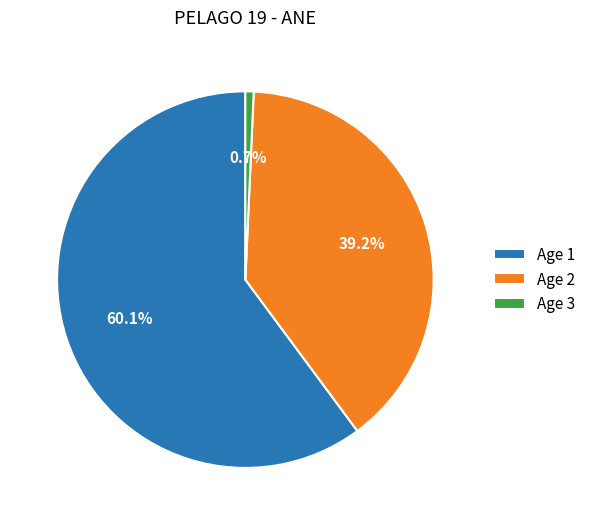

What percentage do Age 3 and Age 2 together represent?

39.9%